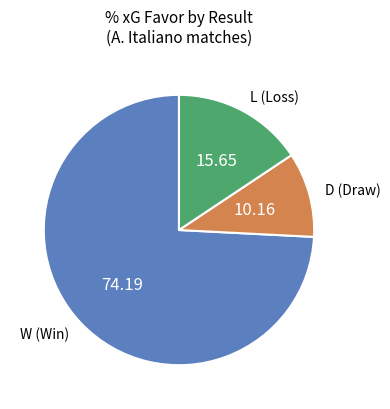

Is there a majority slice in this chart?

Yes